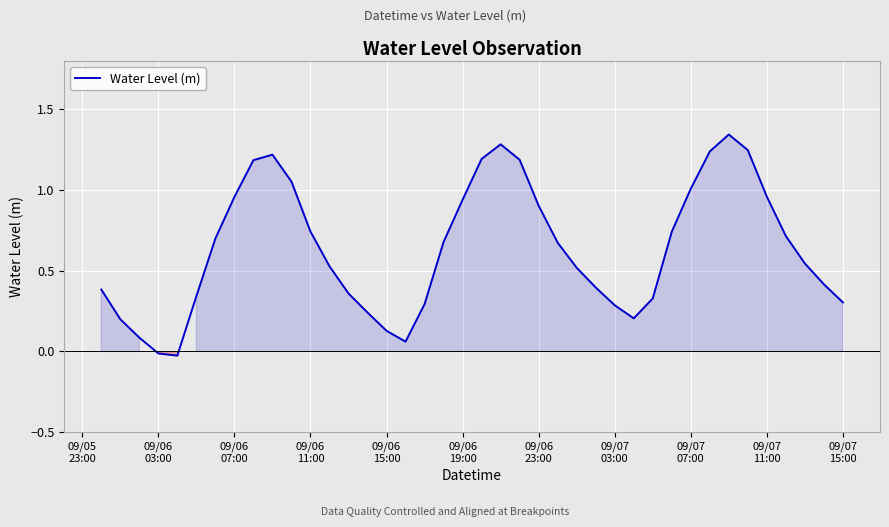

Does the chart display data point markers on the line(s)?

No